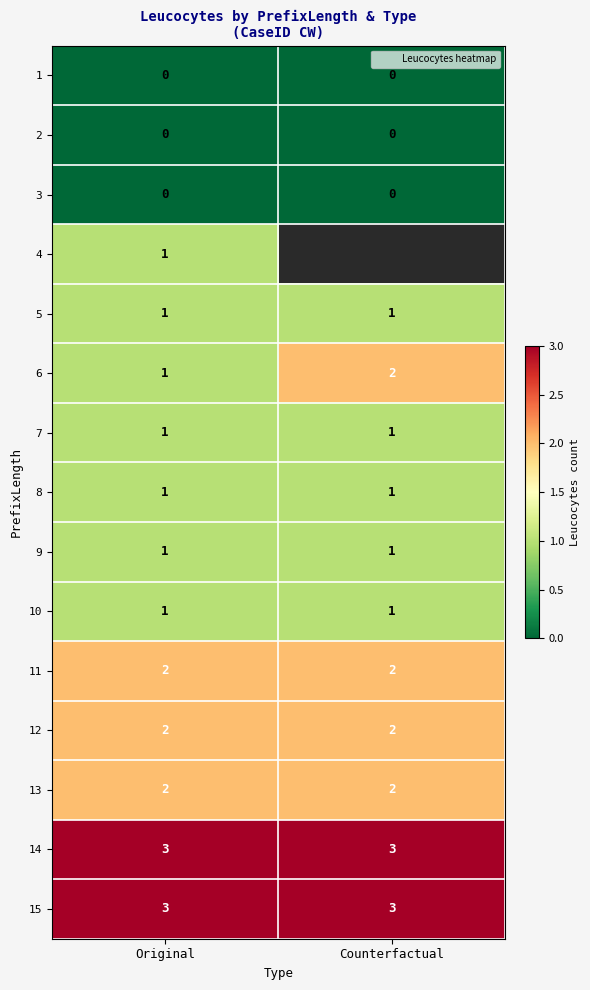

Rank the series by their average value, from highest to lowest.

4, 14, 15, 11, 12, 13, 6, 5, 7, 8, 9, 10, 1, 2, 3